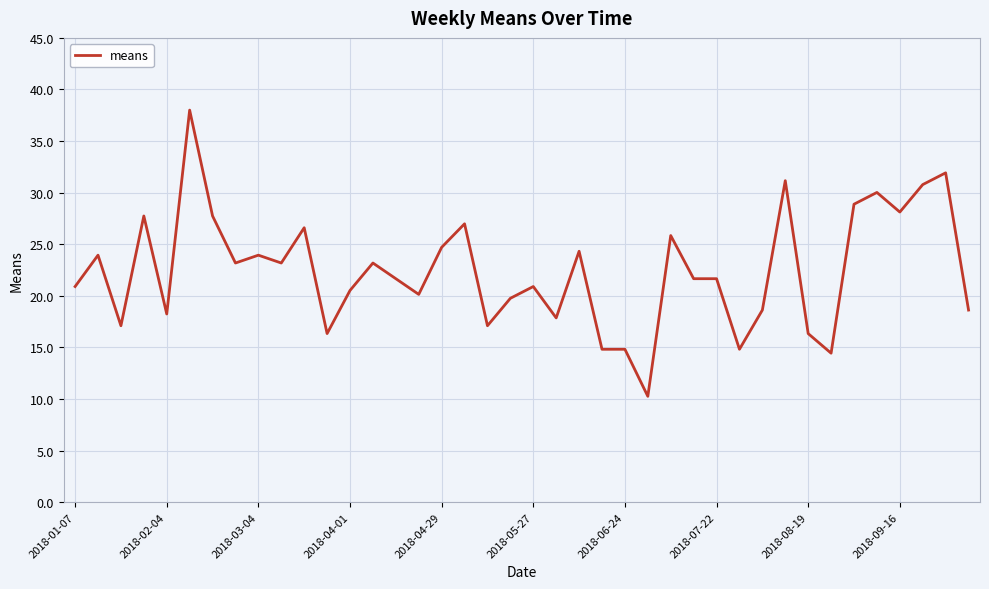

What is the maximum value shown in the chart?

38.0